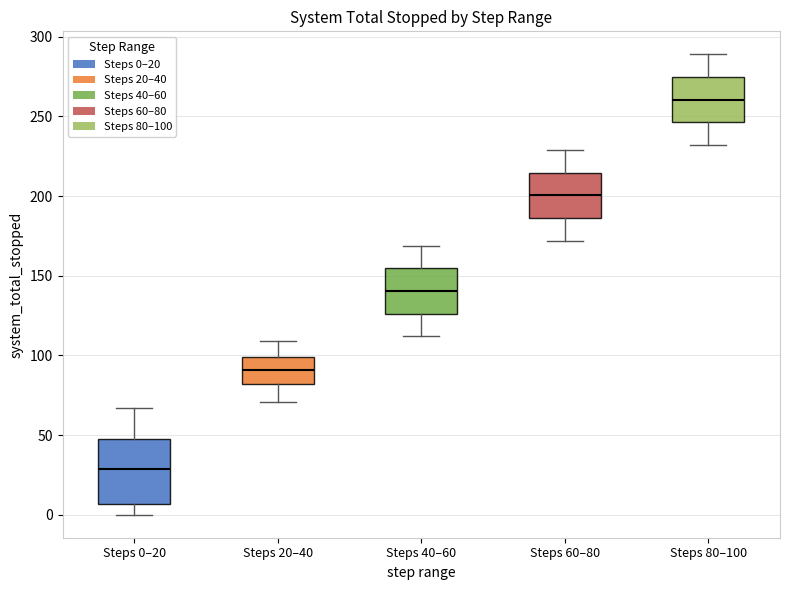

Reading left to right, read every box against the y-axis: the position of its median line, the range the box covers, and the ends of its whiskers. The values are not printed on the chart, so give them approximately, as read against the axis.

Steps 0–20: median 30, box 5 to 50, whiskers 0 to 65
Steps 20–40: median 90, box 80 to 100, whiskers 70 to 110
Steps 40–60: median 140, box 125 to 155, whiskers 110 to 170
Steps 60–80: median 200, box 185 to 215, whiskers 170 to 230
Steps 80–100: median 260, box 245 to 275, whiskers 230 to 290